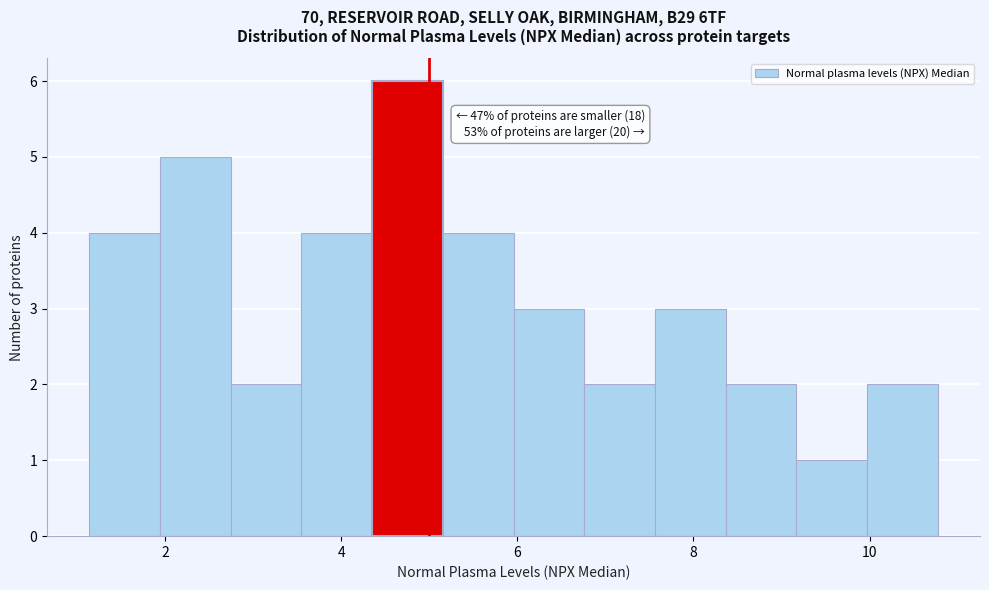

Which range on the x-axis has the tallest bar?

4.4 to 5.2